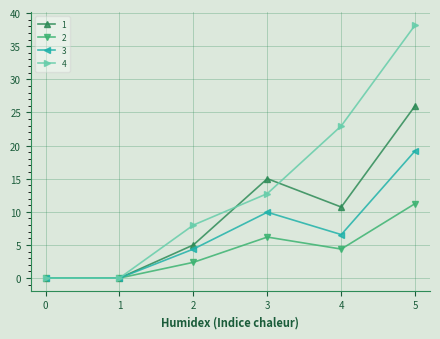

How many interior local peaks does the 1 series have?

1